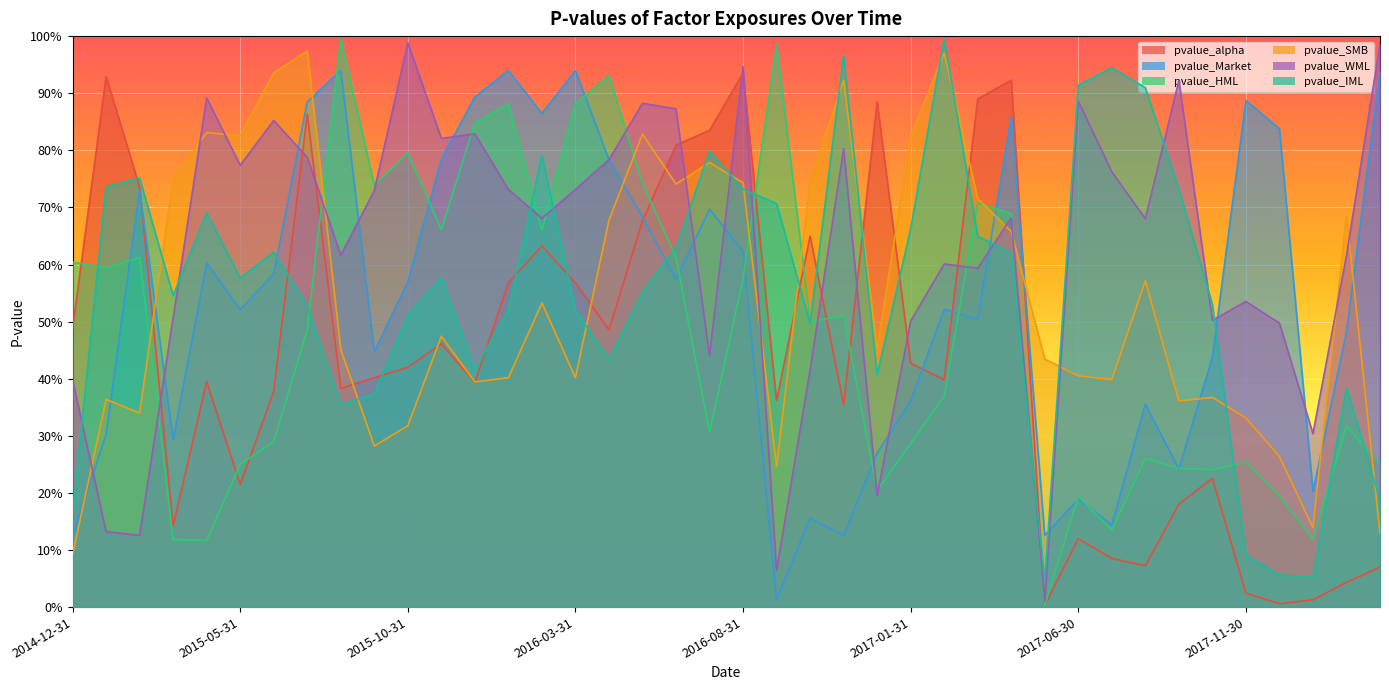

Which series ends up on top after the final intersection of pvalue_WML and pvalue_alpha?

pvalue_WML